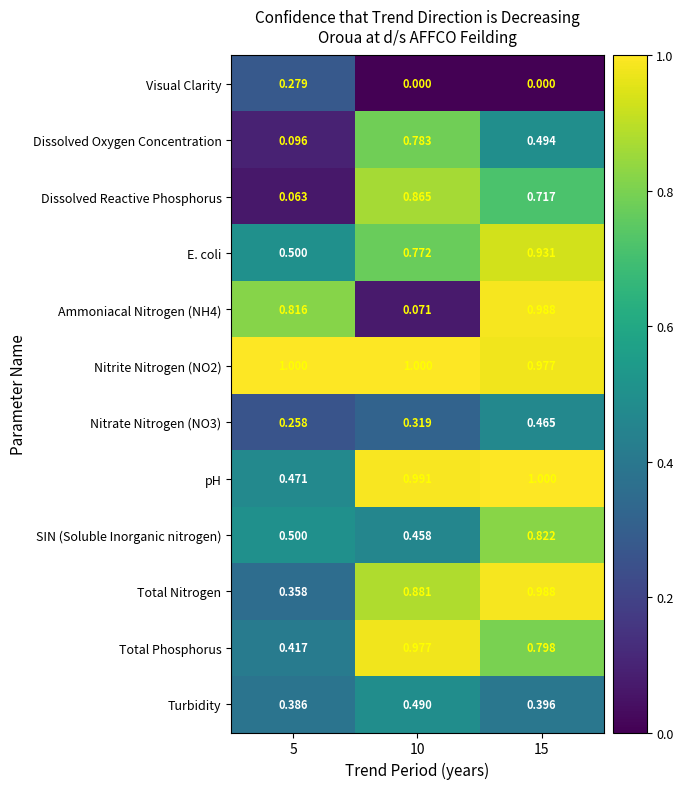

Which series has the largest range (max minus min)?

Ammoniacal Nitrogen (NH4)